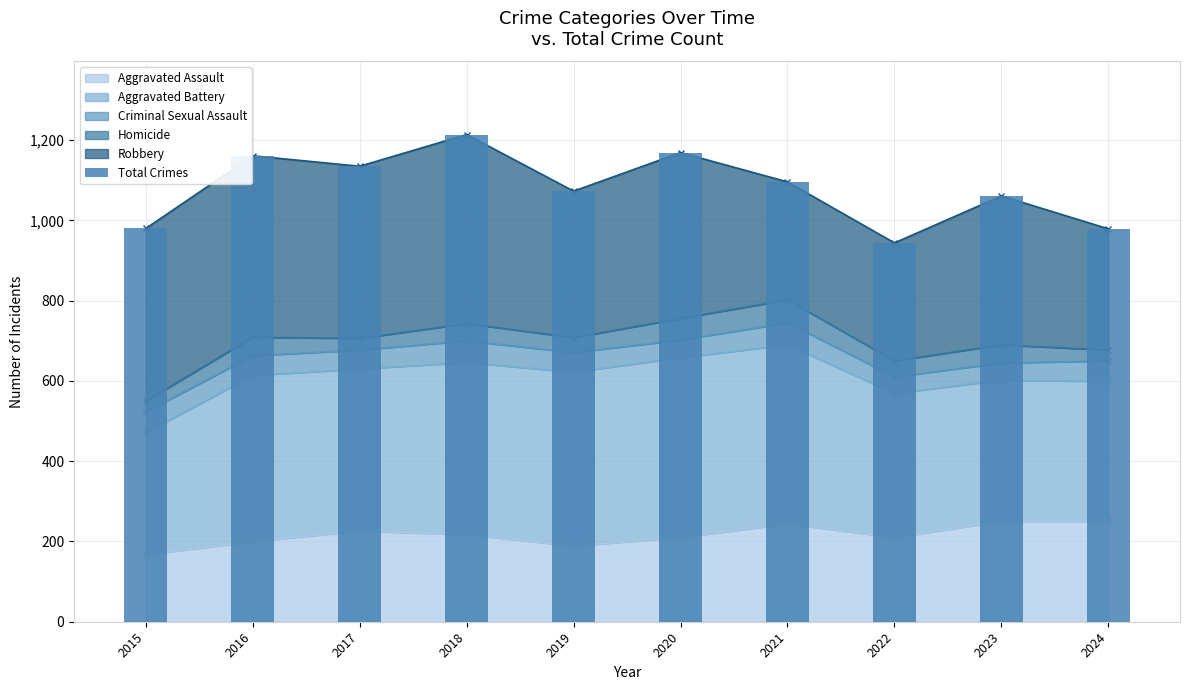

List the labels in order of value, largest first.

2018, 2020, 2016, 2017, 2021, 2019, 2023, 2015, 2024, 2022